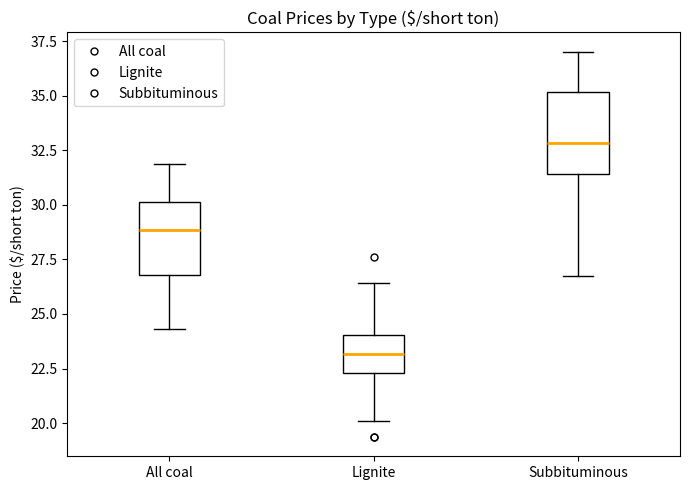

Reading left to right, transcribe this box plot: for each box, give where its median line is, the range the box spans, and where its two whiskers end, as read against the y-axis. The values are not printed on the chart, so give them approximately, as read against the axis.

All coal: median 29.0, box 27.0 to 30.0, whiskers 24.5 to 32.0
Lignite: median 23.0, box 22.5 to 24.0, whiskers 20.0 to 26.5
Subbituminous: median 33.0, box 31.5 to 35.0, whiskers 26.5 to 37.0